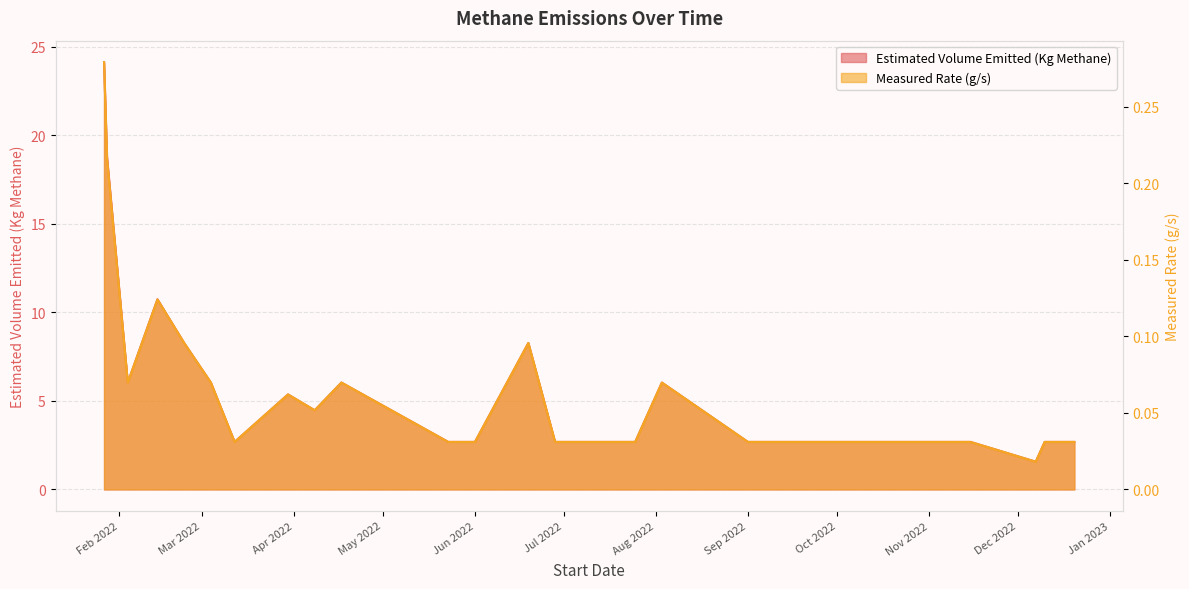

How many distinct data groups are displayed?

2